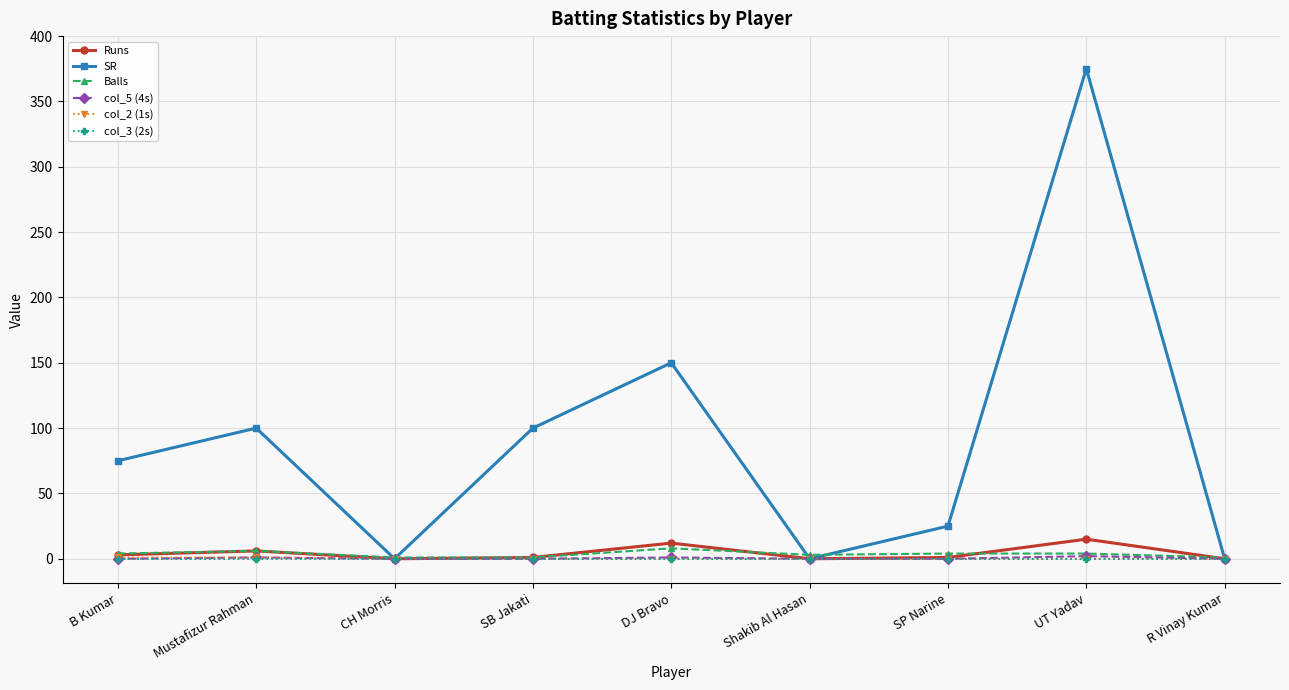

Which series has the widest spread of values?

SR